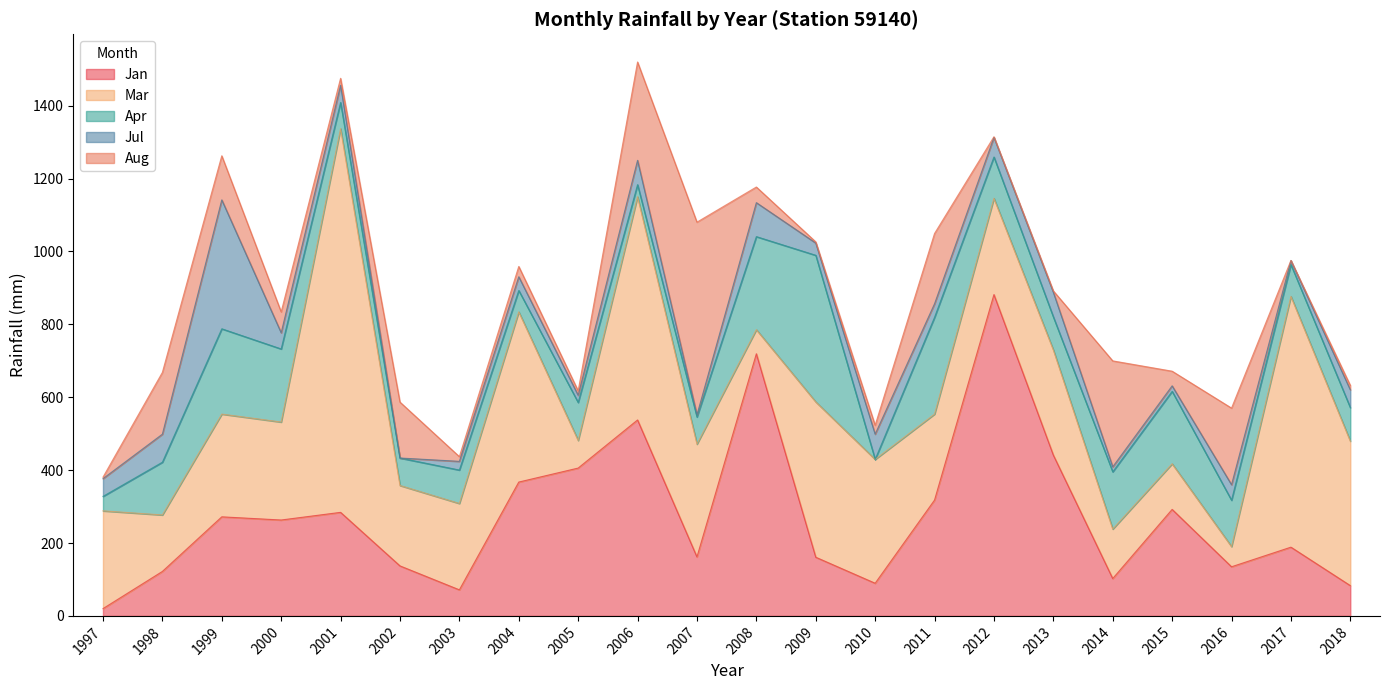

Where does the Jul series first go above 44?

1997